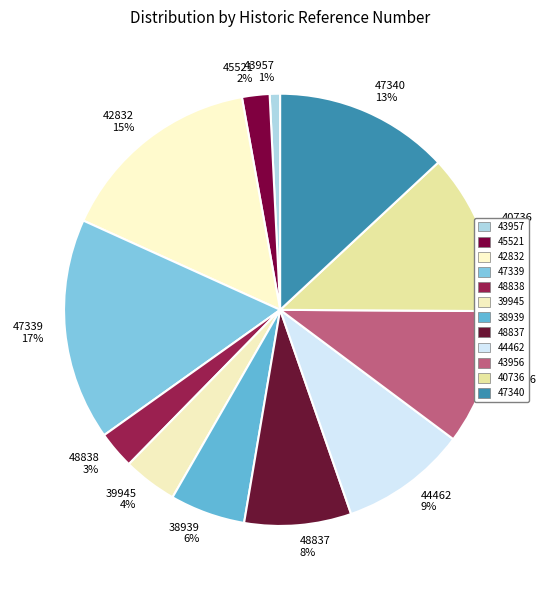

Is the sum of 40736 12% and 45521 2% greater than half?

No